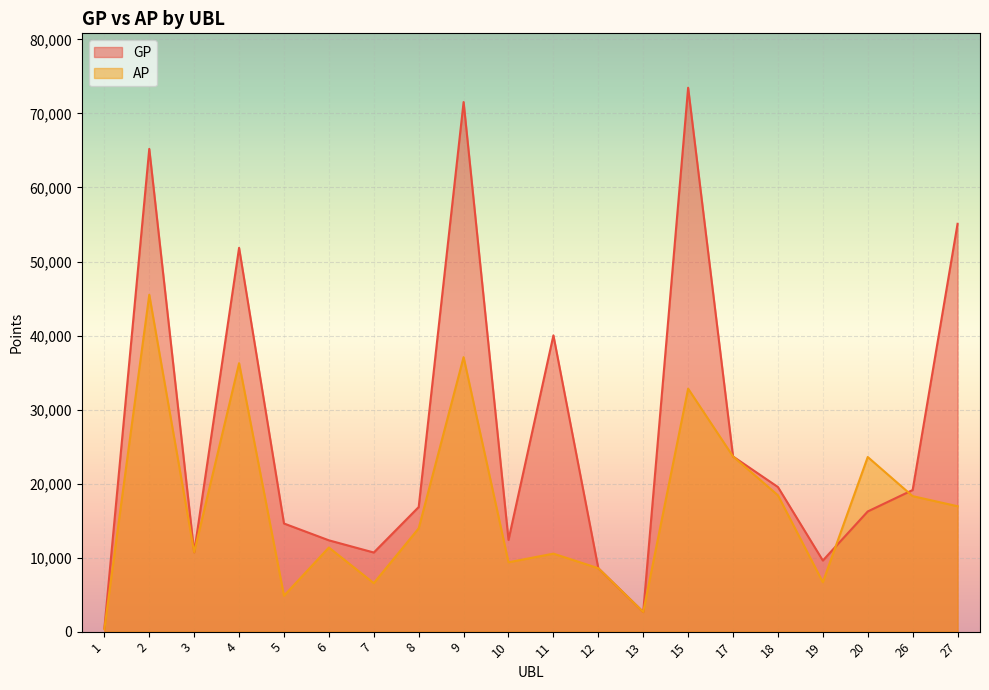

Reading left to right, what are all the values shown in this chart?

GP: 433	65214	10717	51846	14608	12335	10687	16830	71540	12394	40022	8564	2653	73475	23662	19534	9605	16236	19129	55090
AP: 326	45504	10717	36269	4847	11360	6549	13953	37081	9369	10535	8564	2653	32825	23662	18416	6676	23589	18305	16940